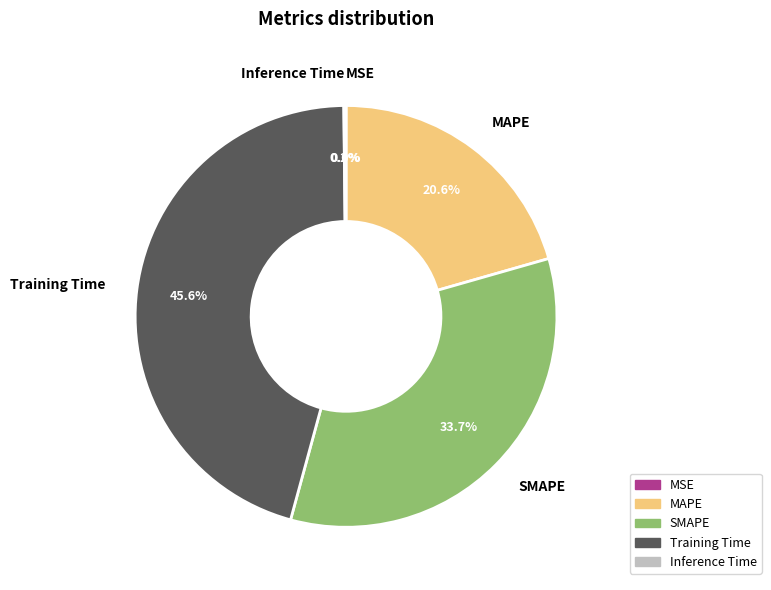

Which slice is the largest?

Training Time